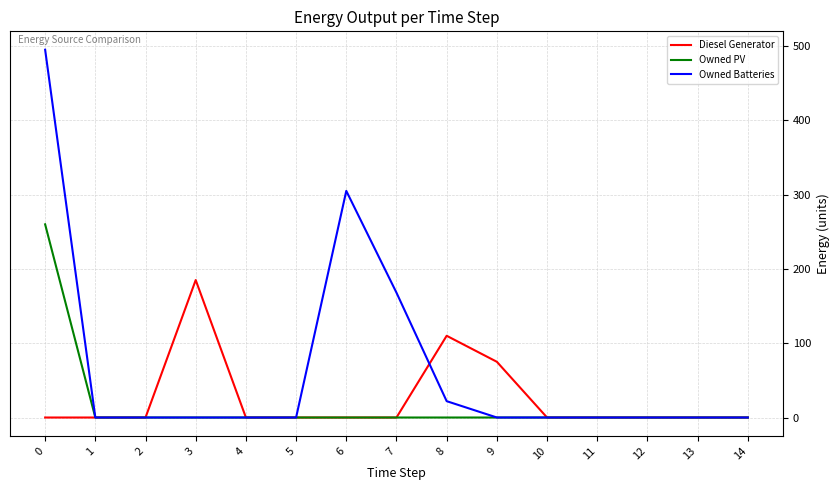

What are all the series names shown in the legend?

Diesel Generator, Owned PV, Owned Batteries